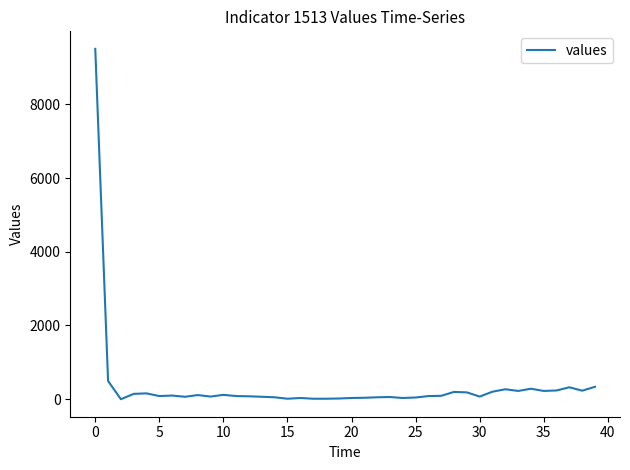

What is the difference between the maximum and minimum values?

9504